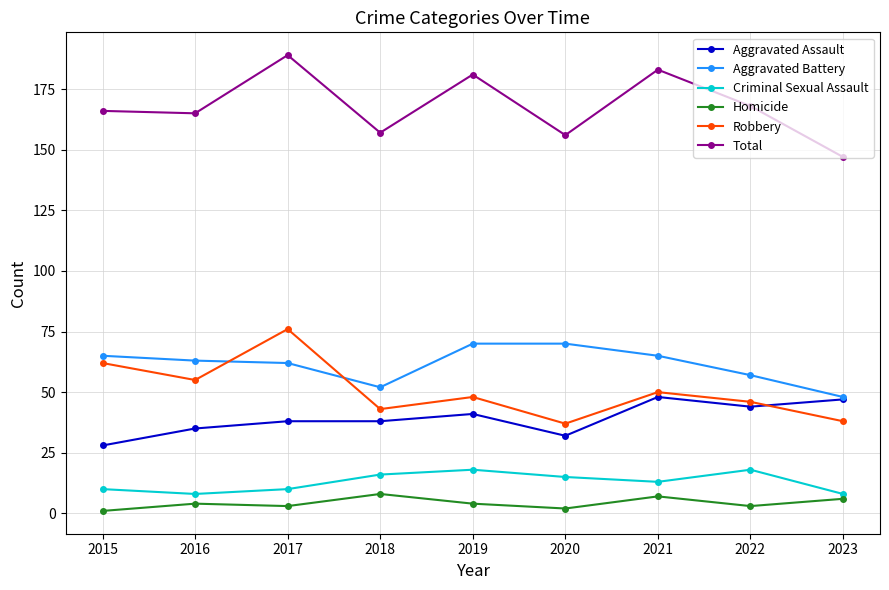

What is the value of the Aggravated Assault point at the 3rd from the left?

38